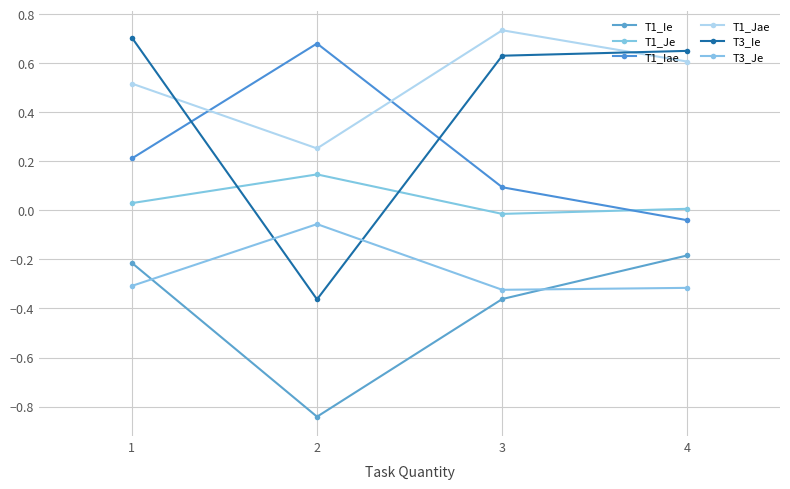

Between 3 and 1, which is larger?

1